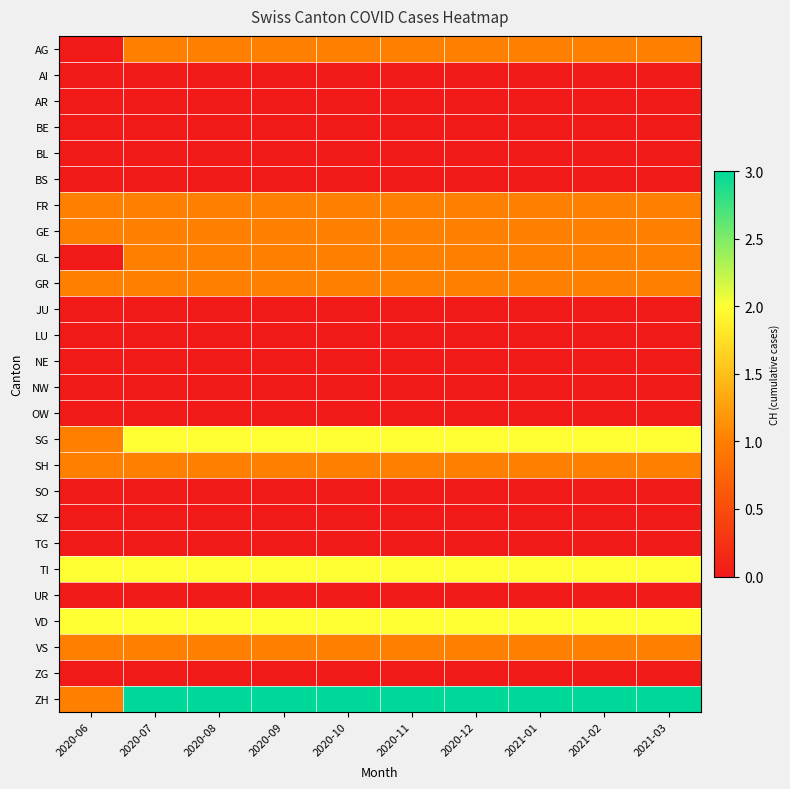

List the series in order of their peak value, lowest first.

AI, AR, BE, BL, BS, JU, LU, NE, NW, OW, SO, SZ, TG, UR, ZG, AG, FR, GE, GL, GR, SH, VS, SG, TI, VD, ZH